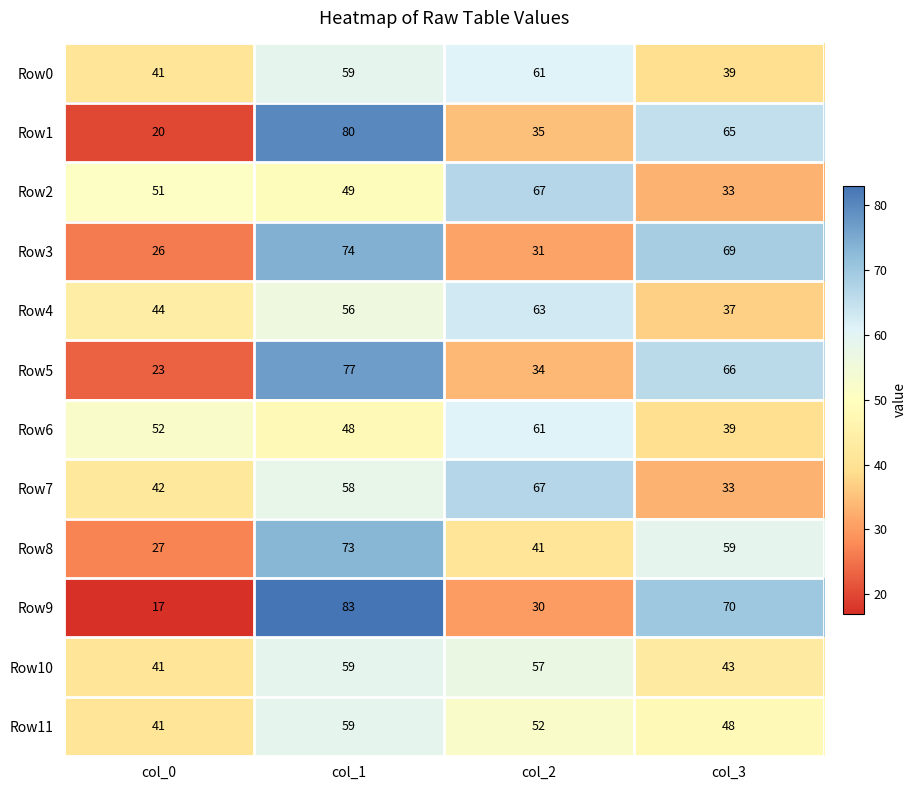

Which series has the widest spread of values?

Row9